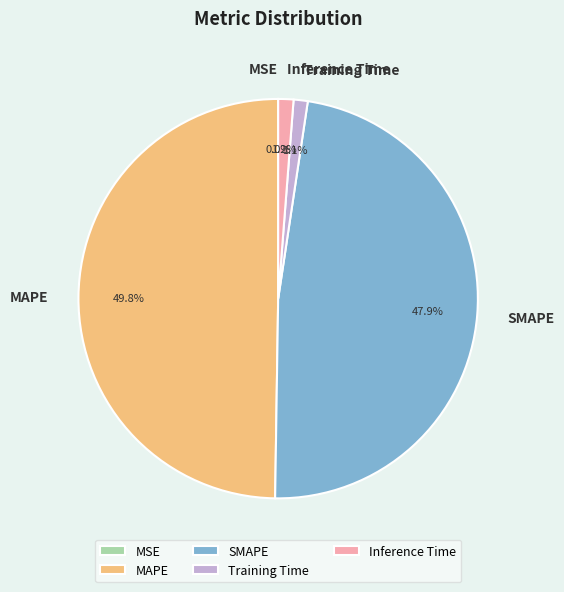

Which has a higher value, MAPE or Training Time?

MAPE